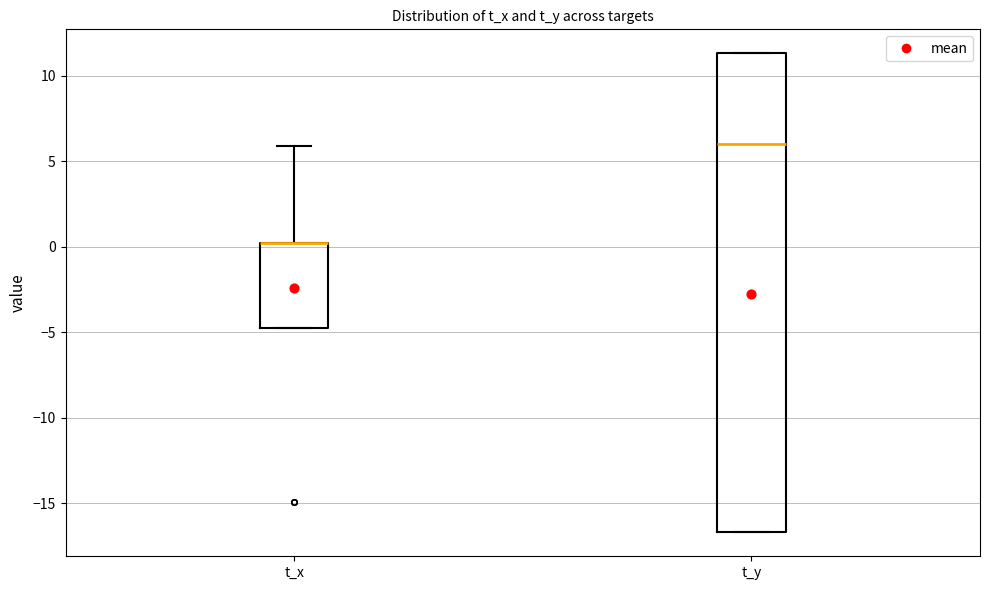

Comparing the boxes themselves (not the whiskers), which one is the tallest?

t_y